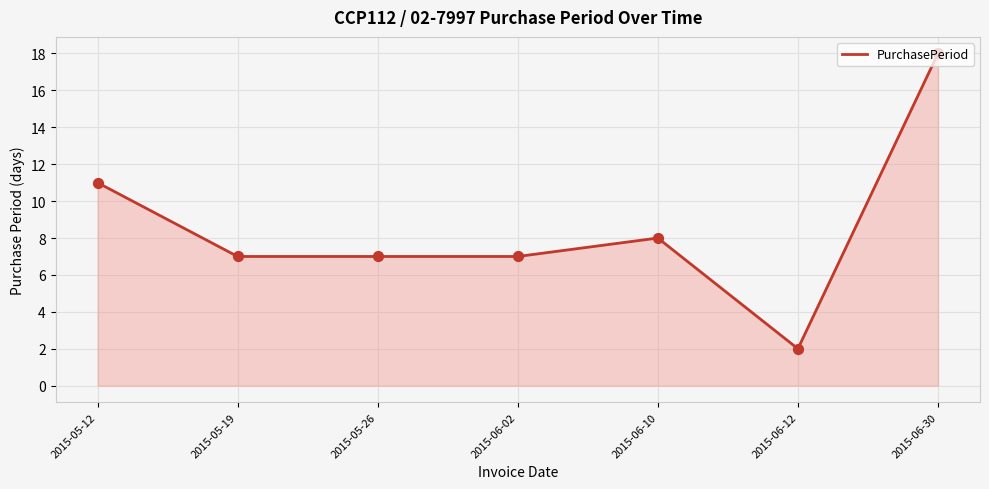

What is the change in value from 2015-05-12 to 2015-05-26?

-4